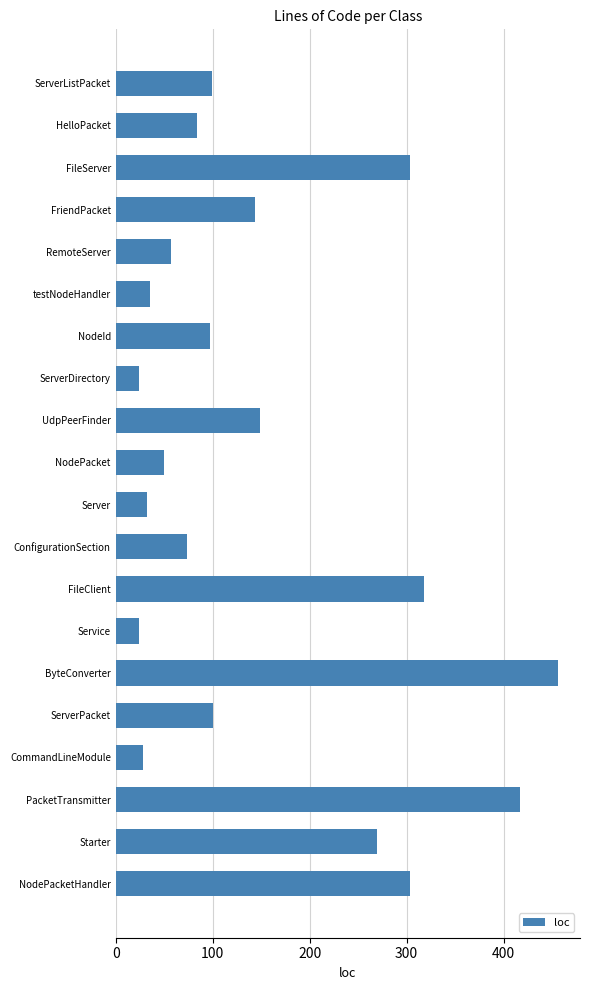

What is the smallest value displayed?

24